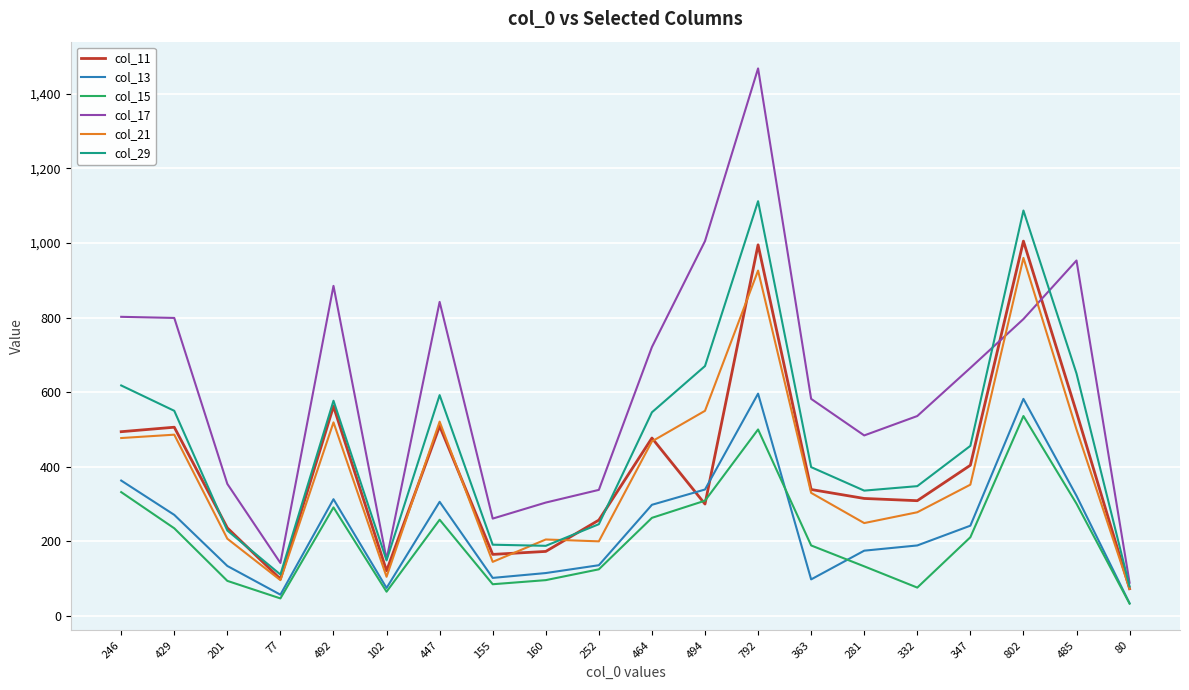

True or false: col_17 and col_13 cross at least once.

False